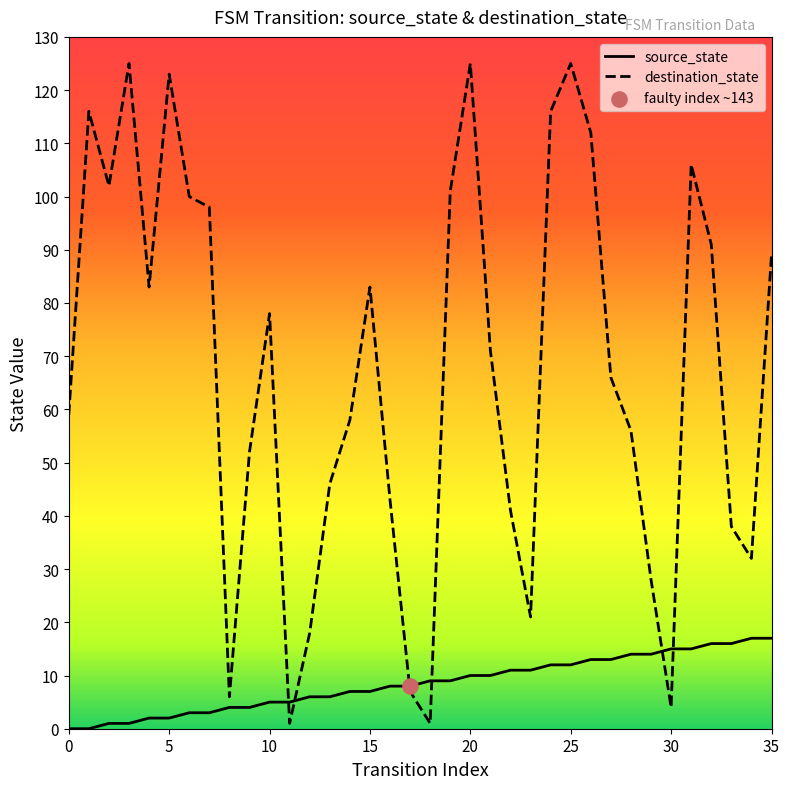

Which series contains the lowest Y value?

source_state